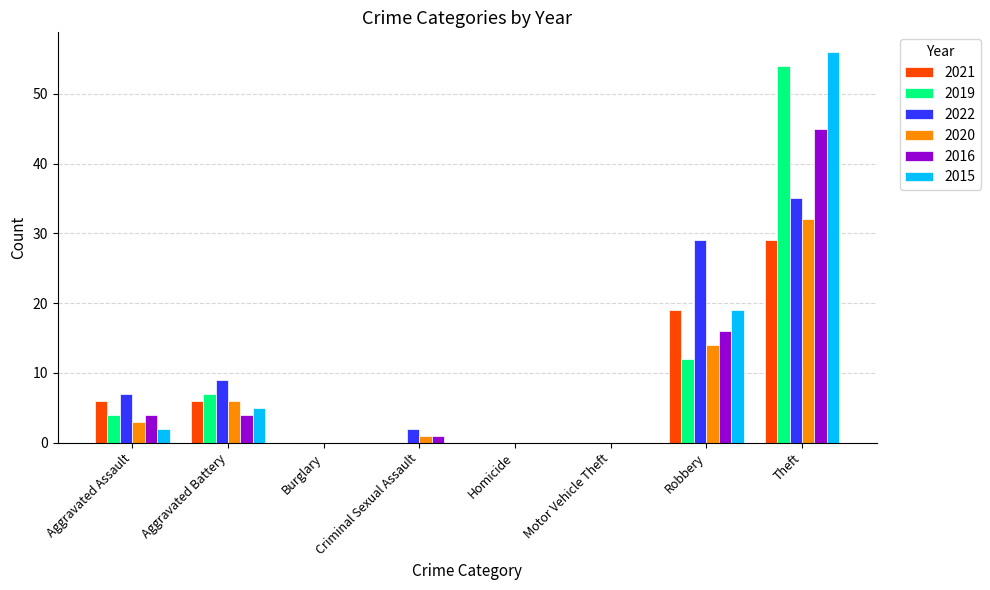

Between Burglary and Theft, which series saw the biggest shift?

2015